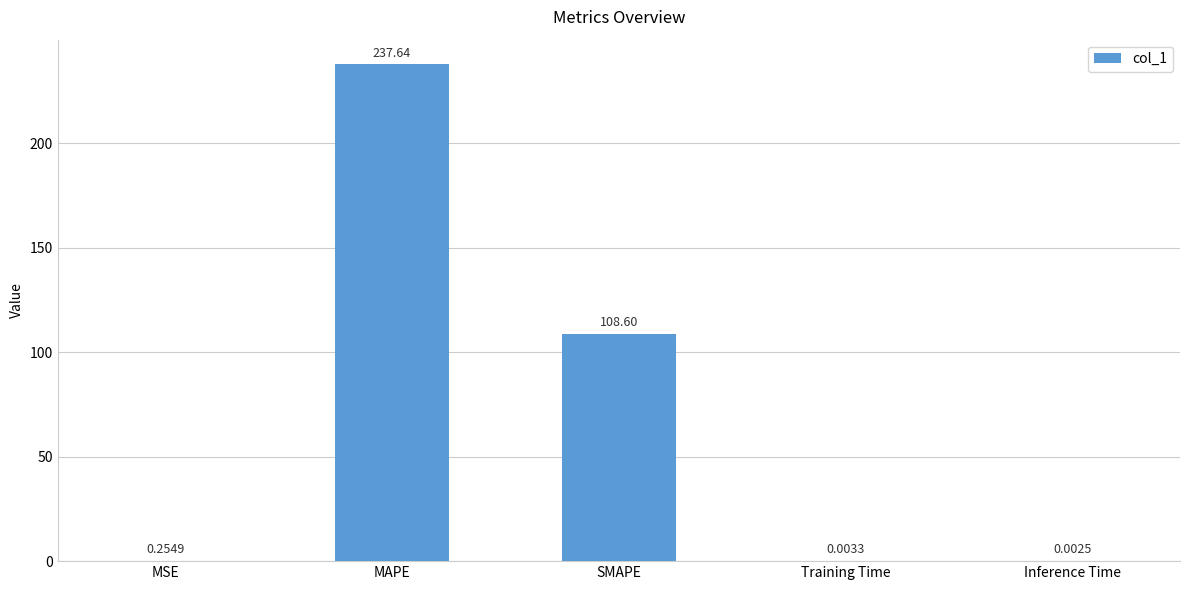

At which label is the value closest to 118?

SMAPE